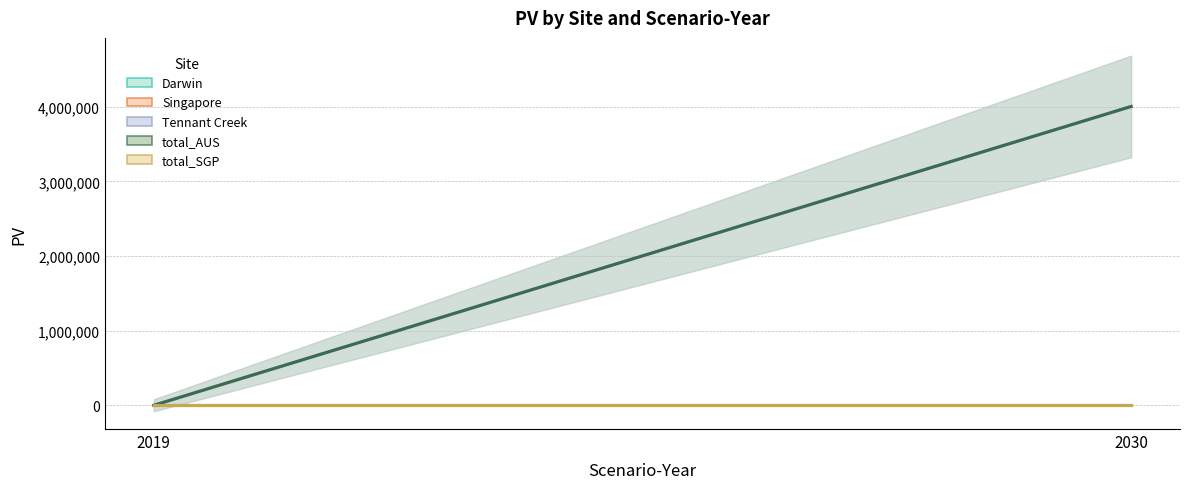

Reading left to right, what are all the values shown in this chart?

Darwin: 2019=0.0	2030=0.0
Singapore: 2019=0.0	2030=0.0
Tennant Creek: 2019=0.0	2030=4003943.2
total_AUS: 2019=0.0	2030=4003943.2
total_SGP: 2019=0.0	2030=0.0